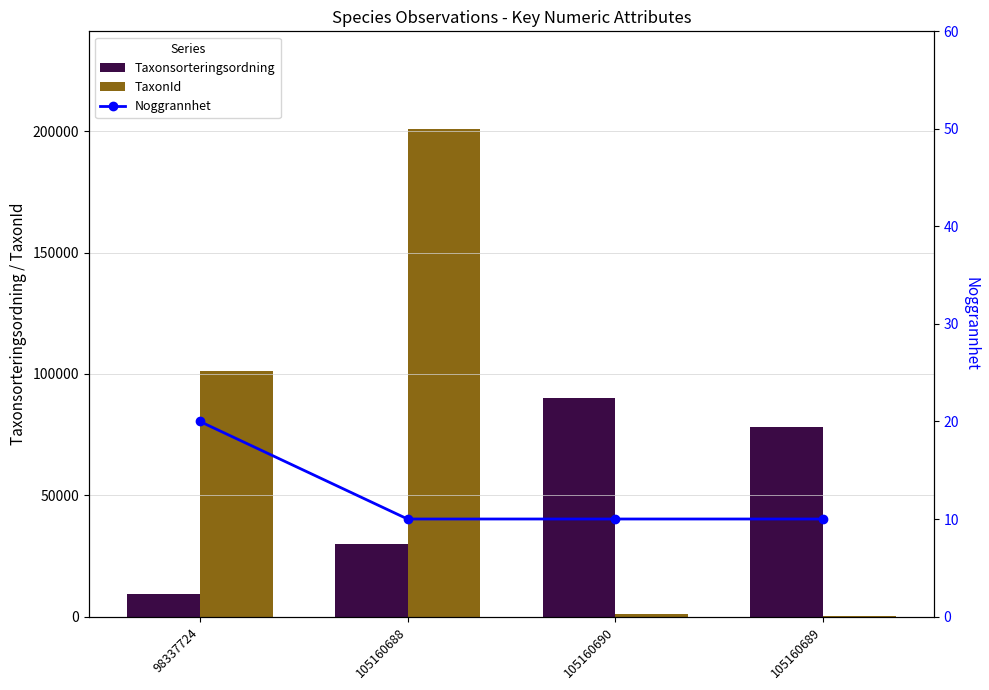

At which label does Noggrannhet reach its peak?

98337724